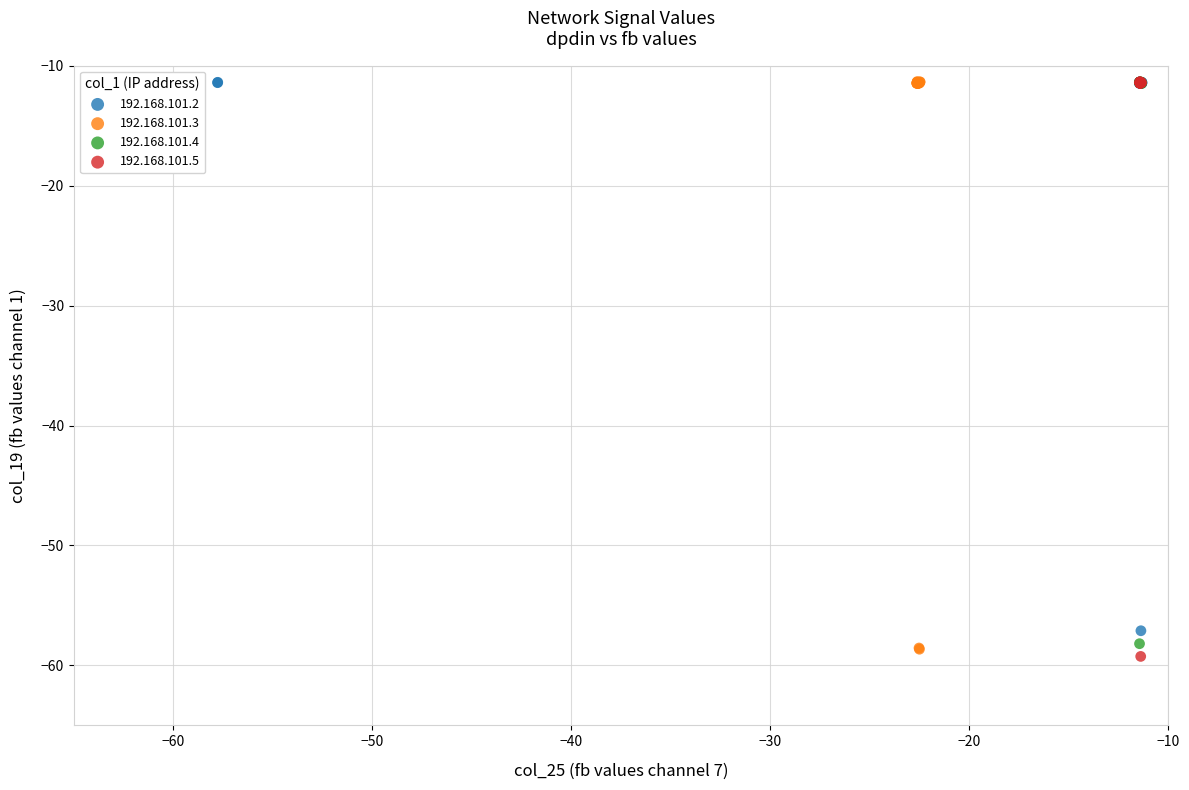

Which series reaches the minimum Y coordinate?

192.168.101.5